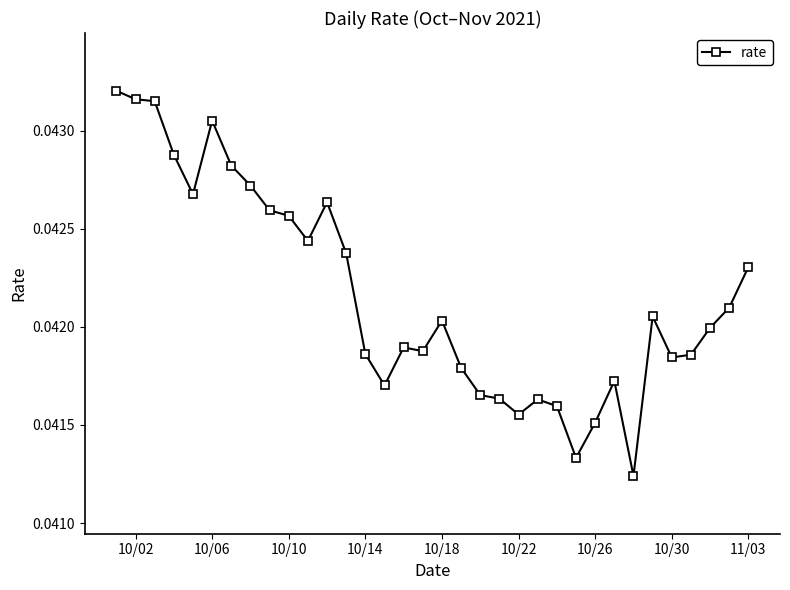

How many values are between 0 and 1?

34